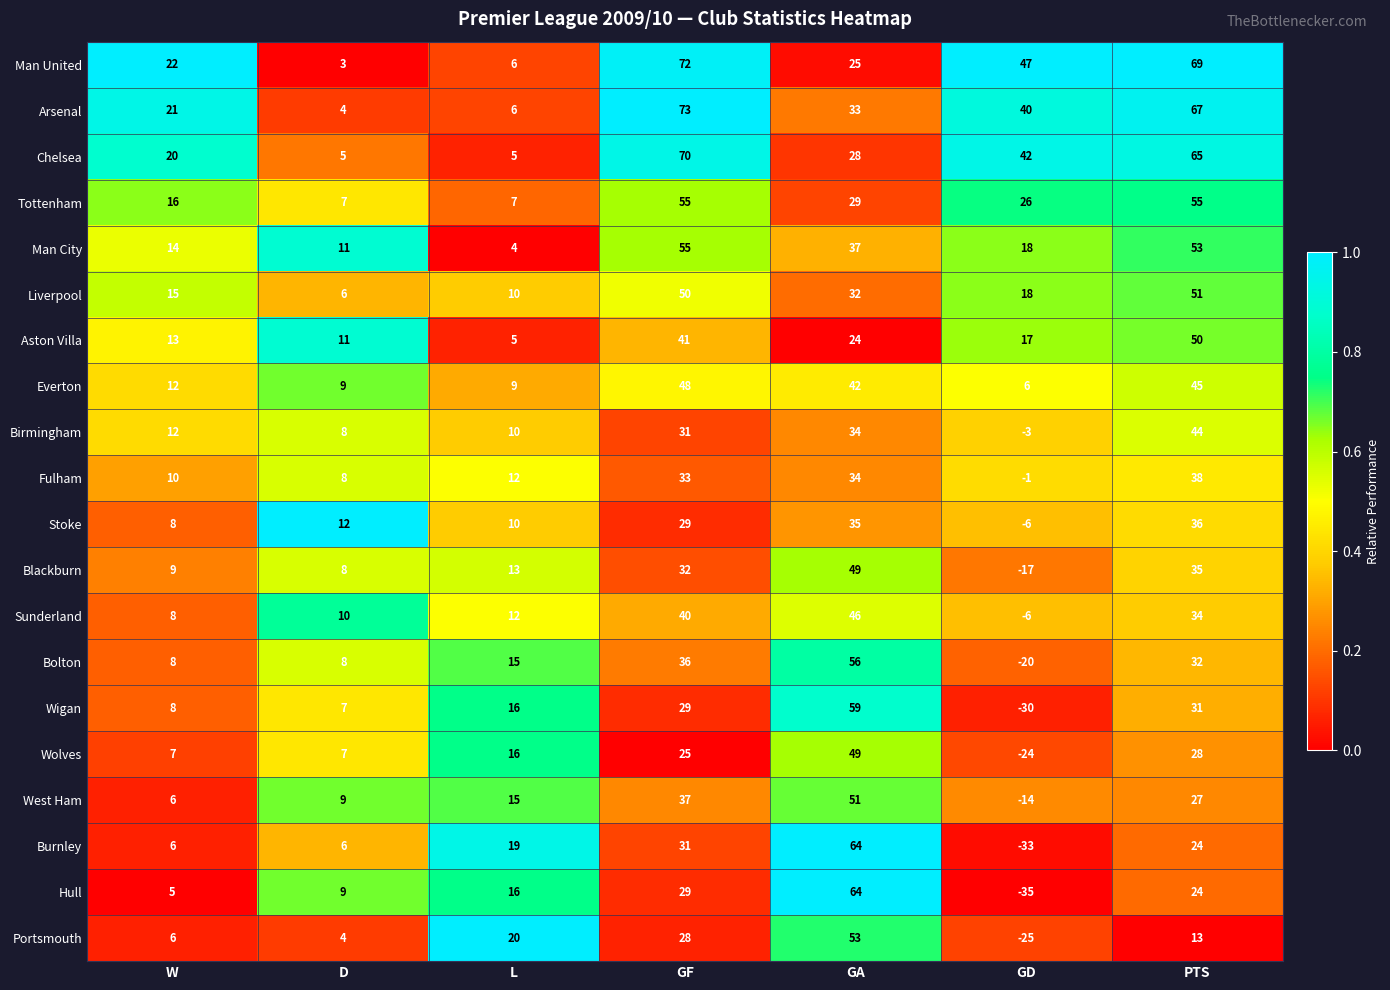

What is the sum of the Chelsea values at W and GF?

90